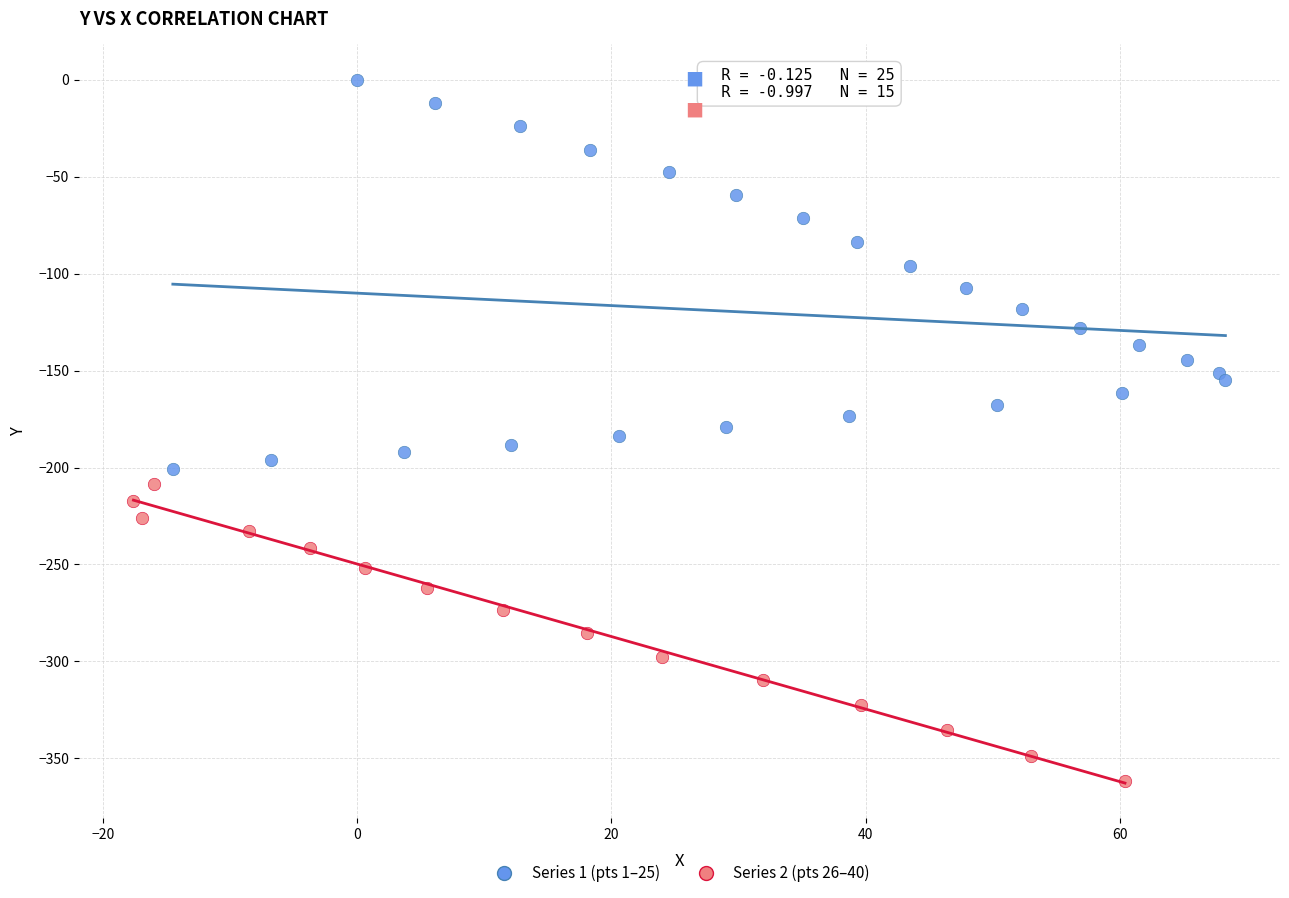

Which series reaches the maximum Y coordinate?

Series 1 (pts 1–25)